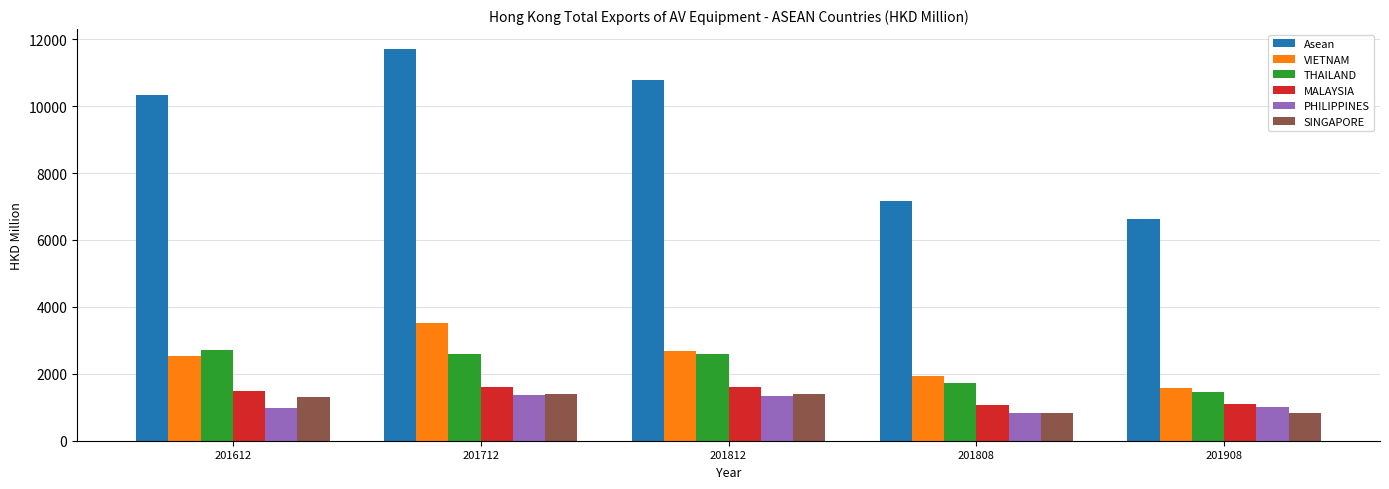

What is the difference between the second highest and minimum values in the VIETNAM series?

1099.6